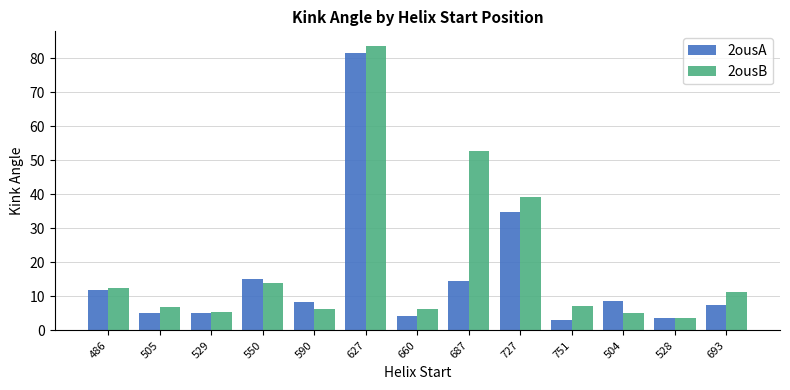

Between 687 and 504, which series saw the biggest shift?

2ousB